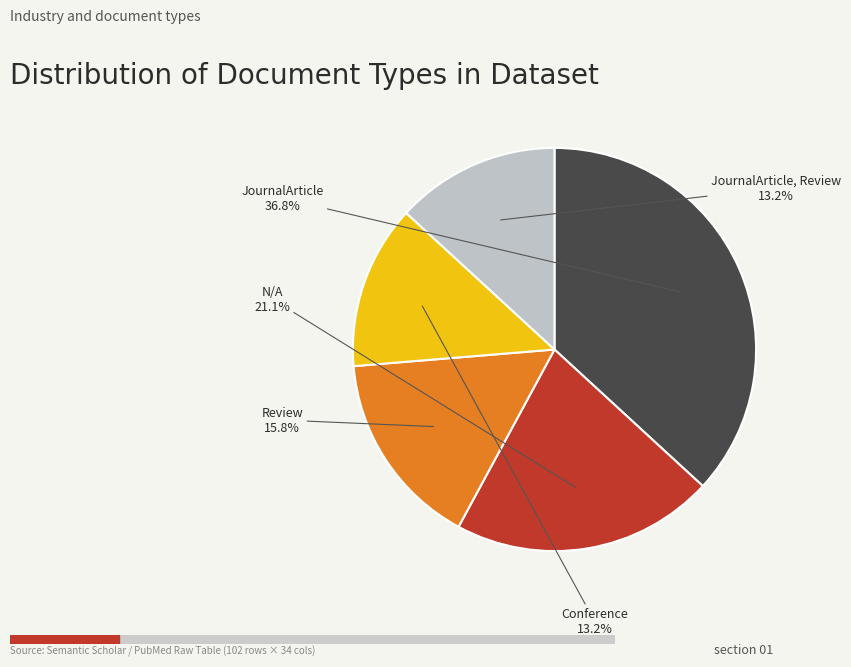

Is there a majority slice in this chart?

No